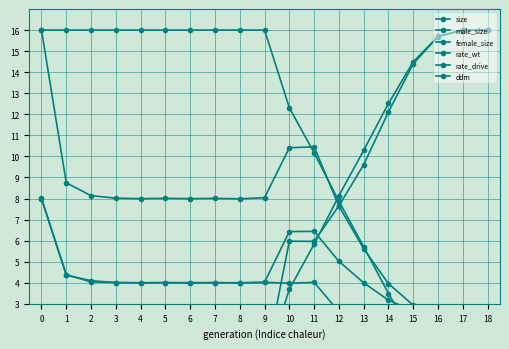

What is the sum of the female_size values at 6 and 5?

8.0